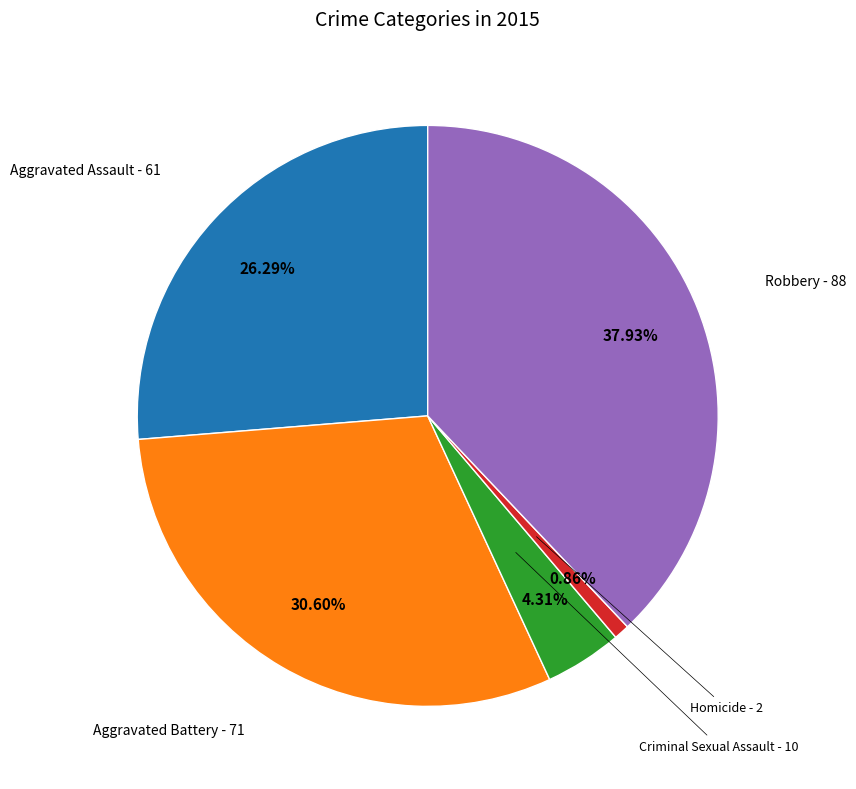

Does any single category account for the majority?

No